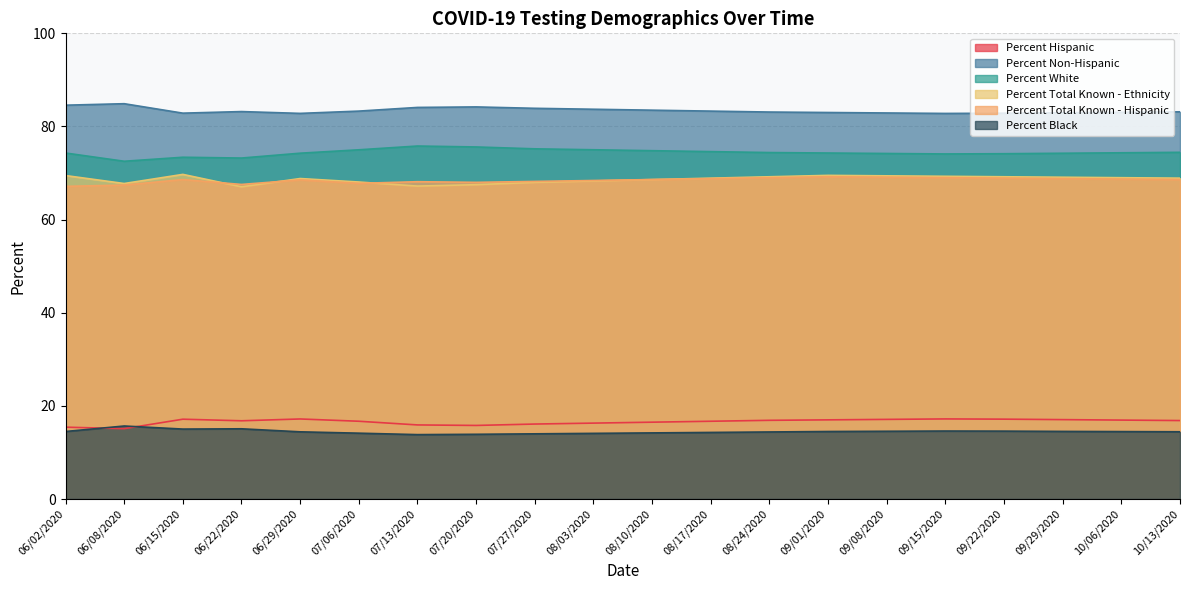

In Percent Hispanic, how many points are lower than both neighbors (excluding endpoints)?

3